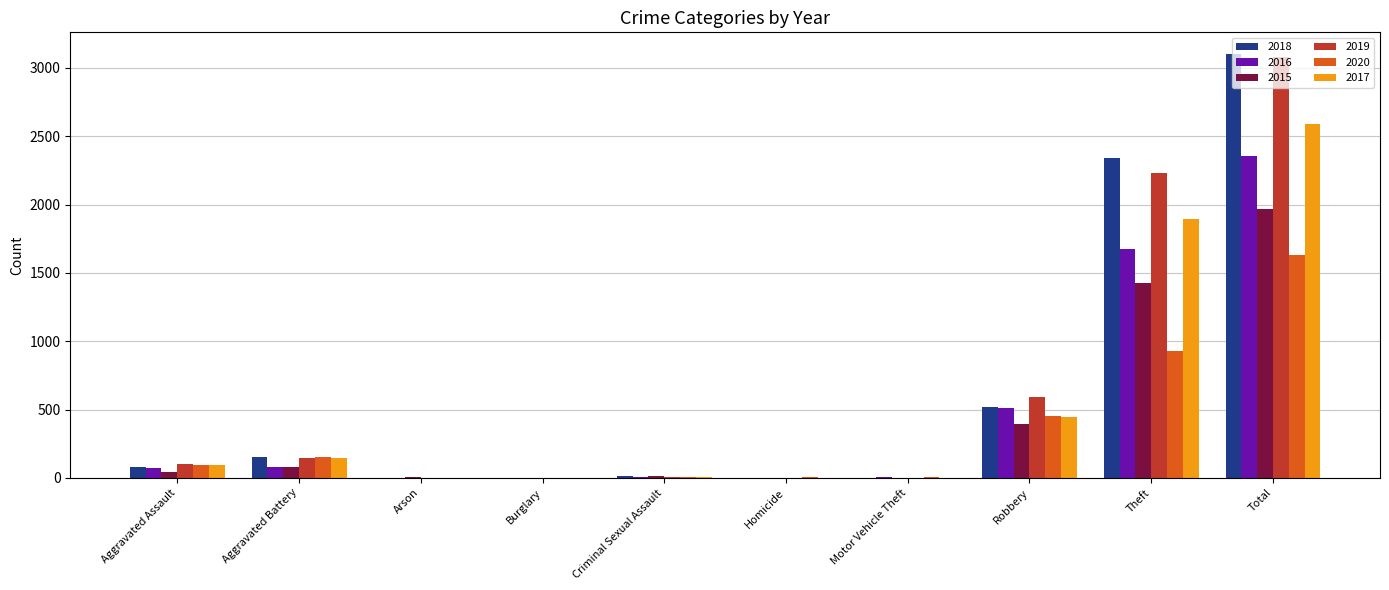

What are all the series names shown in the legend?

2018, 2016, 2015, 2019, 2020, 2017